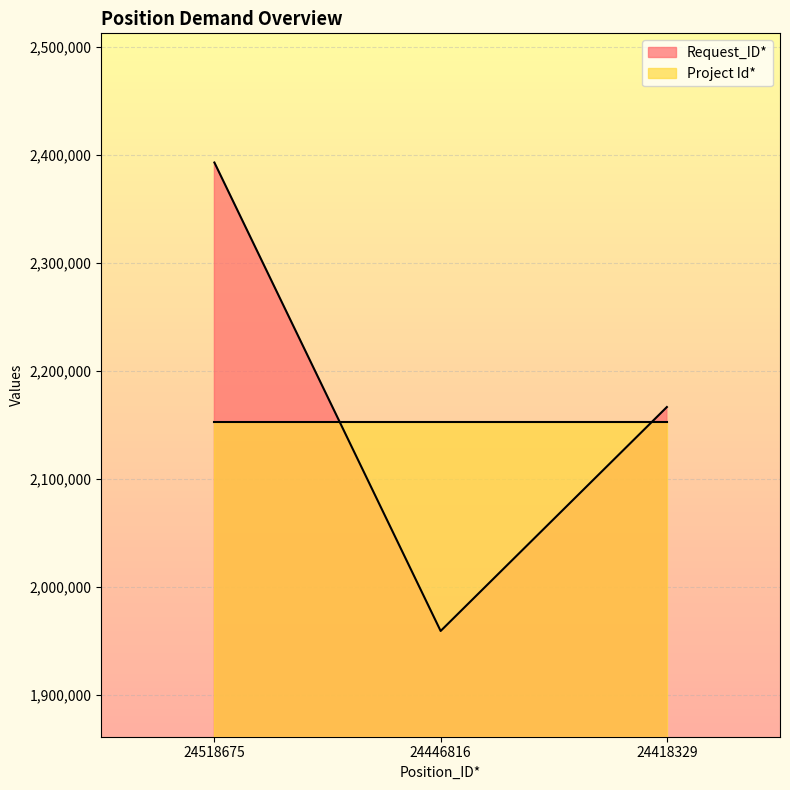

At which label does the data first exceed 2166442?

24518675